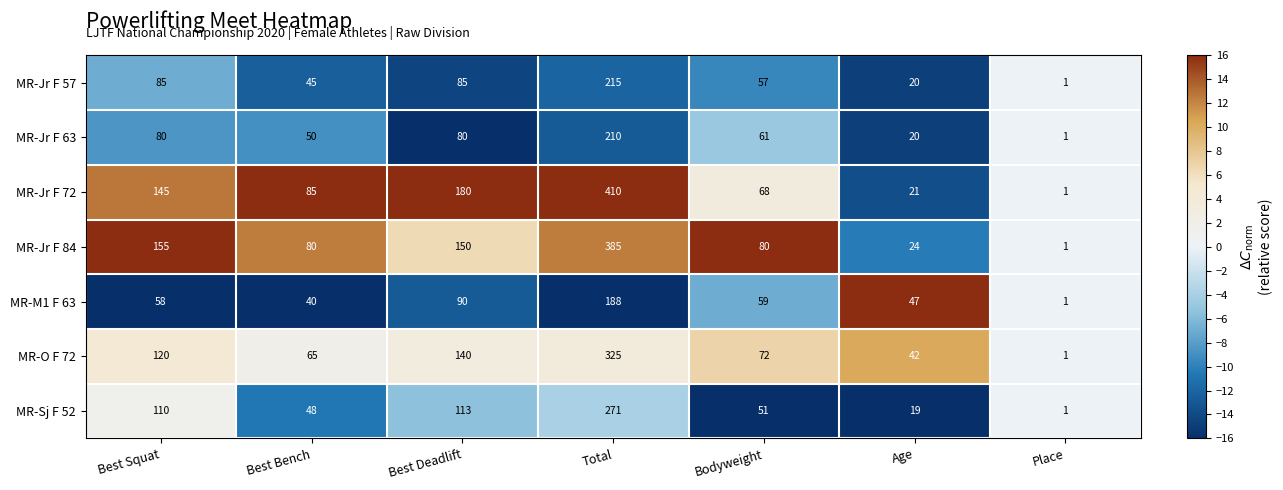

True or false: MR-Jr F 63 has a value of 50 at Best Bench.

True